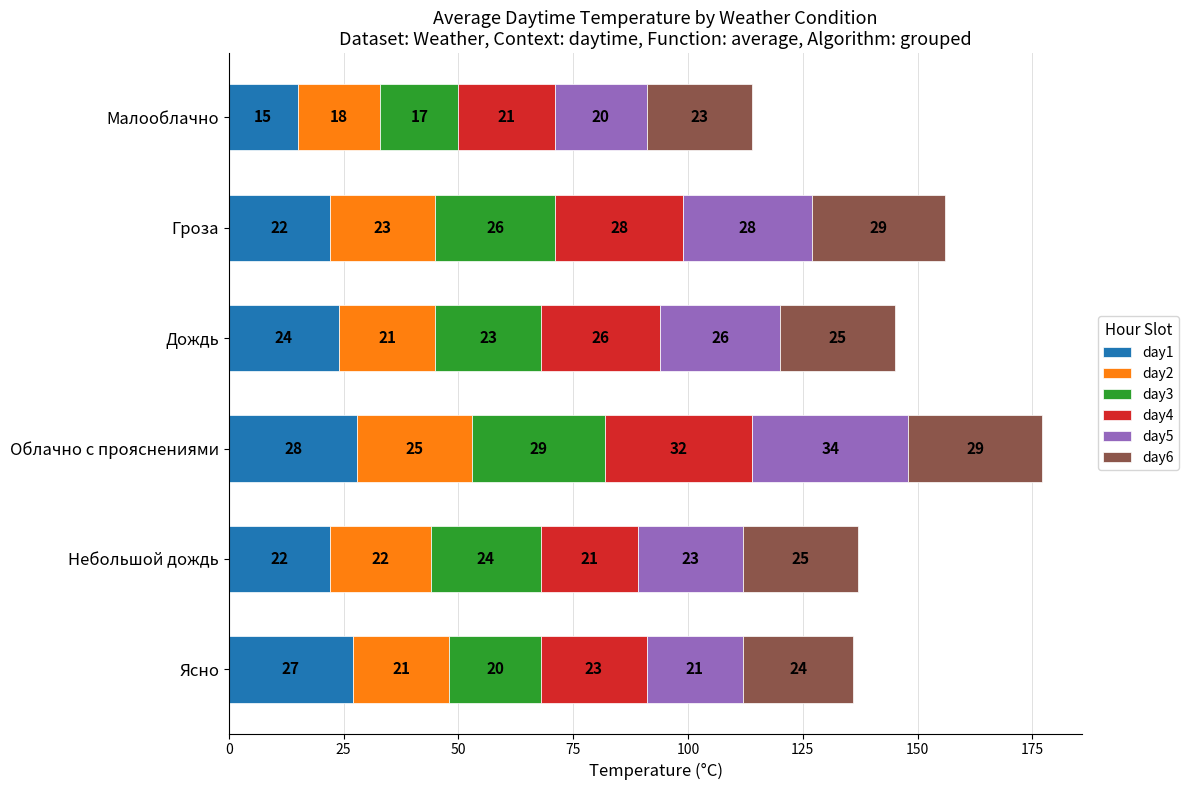

What is the total value across all series at Облачно с прояснениями?

177